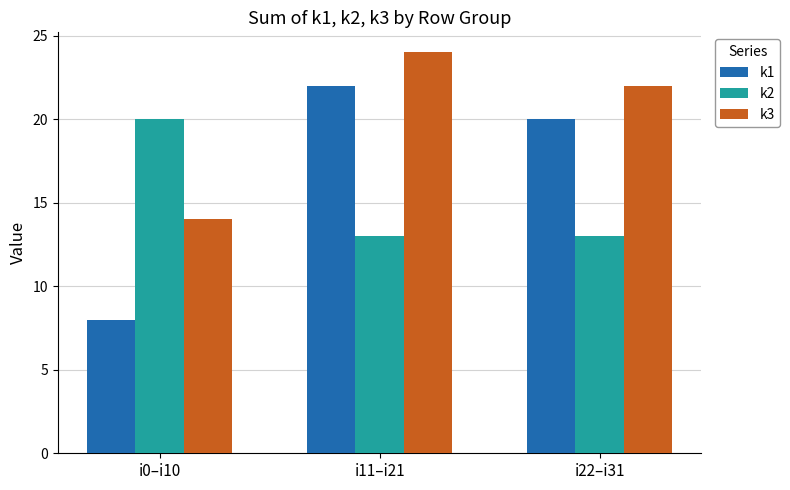

How many k1 values are between 8 and 22?

3